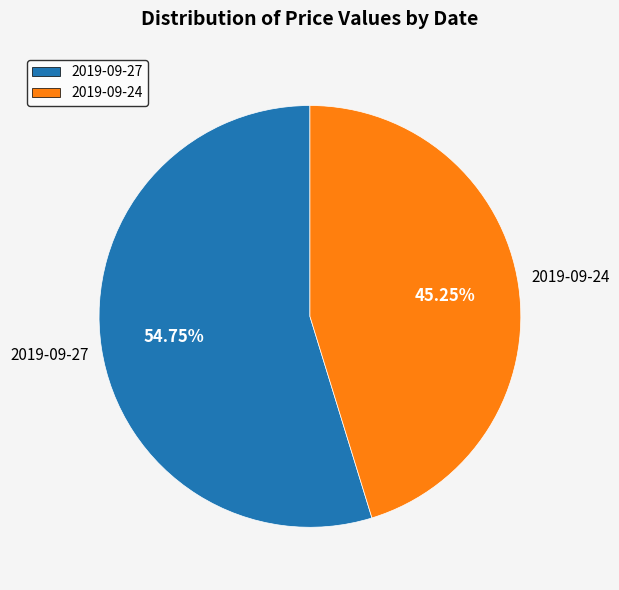

Count the number of slices in the pie.

2